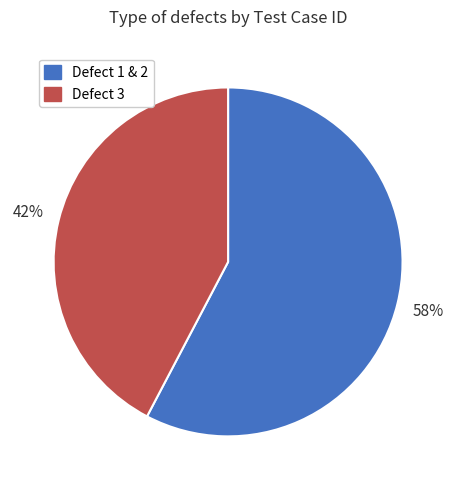

Which category has the smallest portion of the pie?

Defect 3